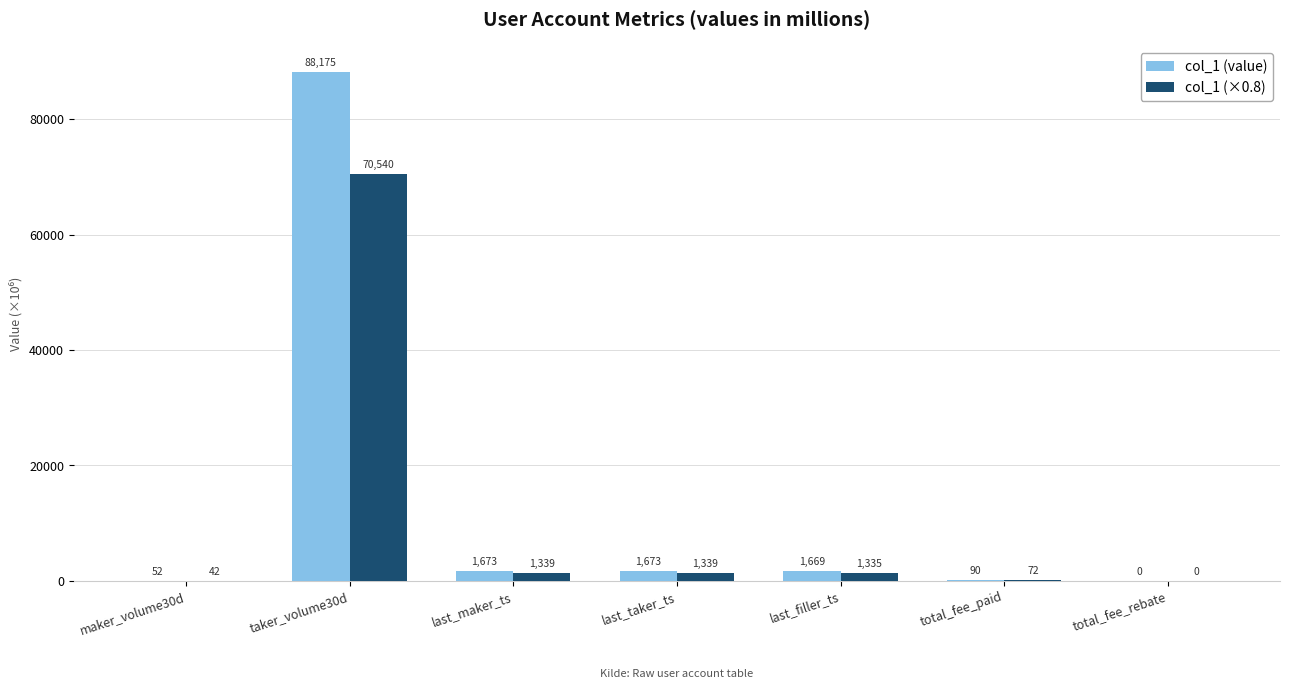

At which label does col_1 (value) reach its peak?

taker_volume30d